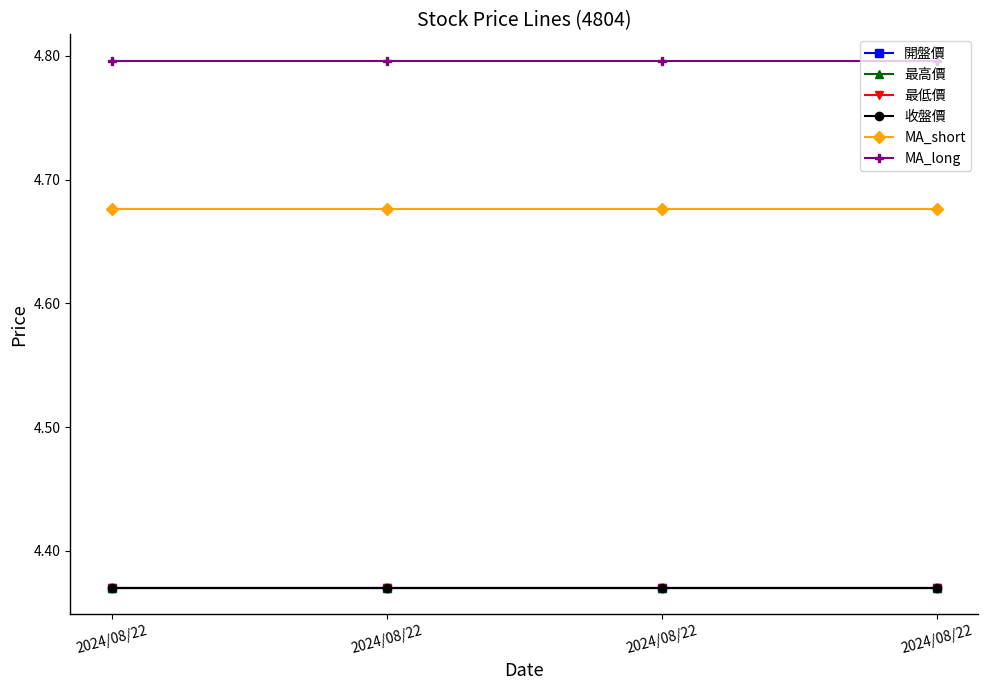

The value of 開盤價 at 2024/08/22 is 2.7. True or false?

False